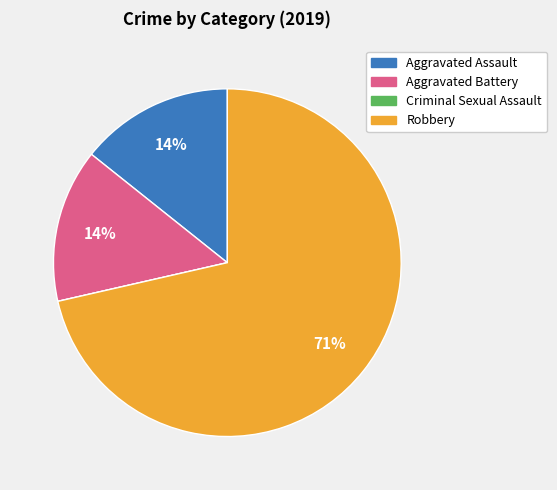

What percentage is the Aggravated Battery slice, to the nearest percent?

14%